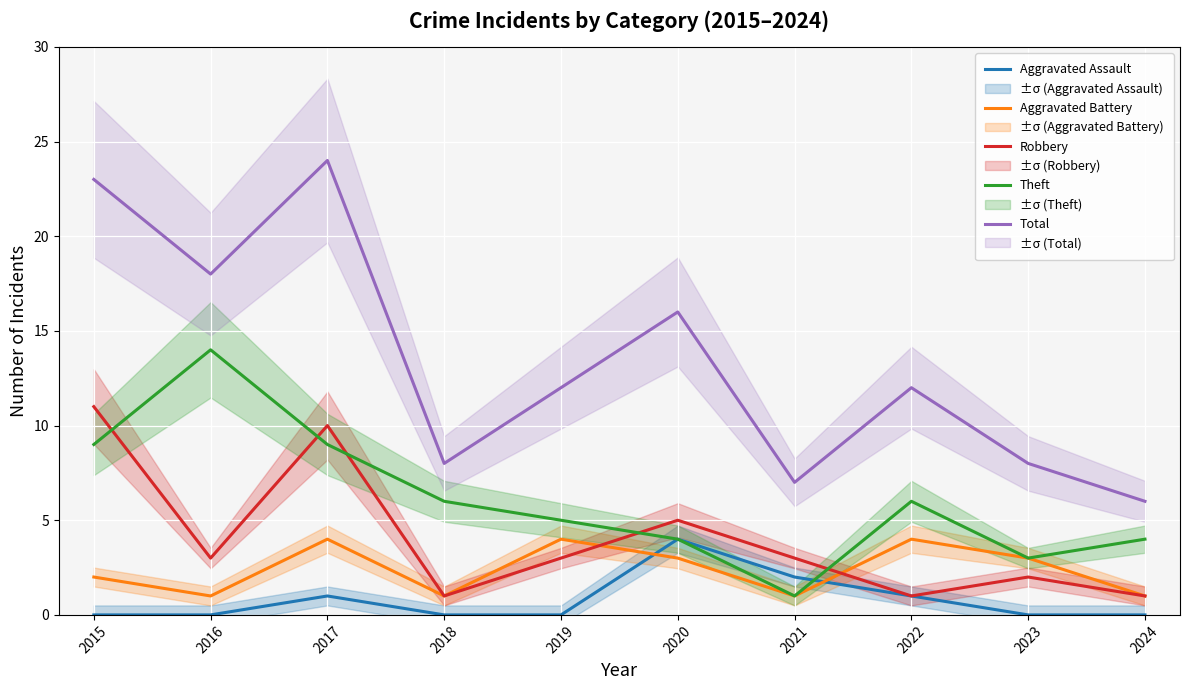

At which label is Robbery closest to 6?

2020